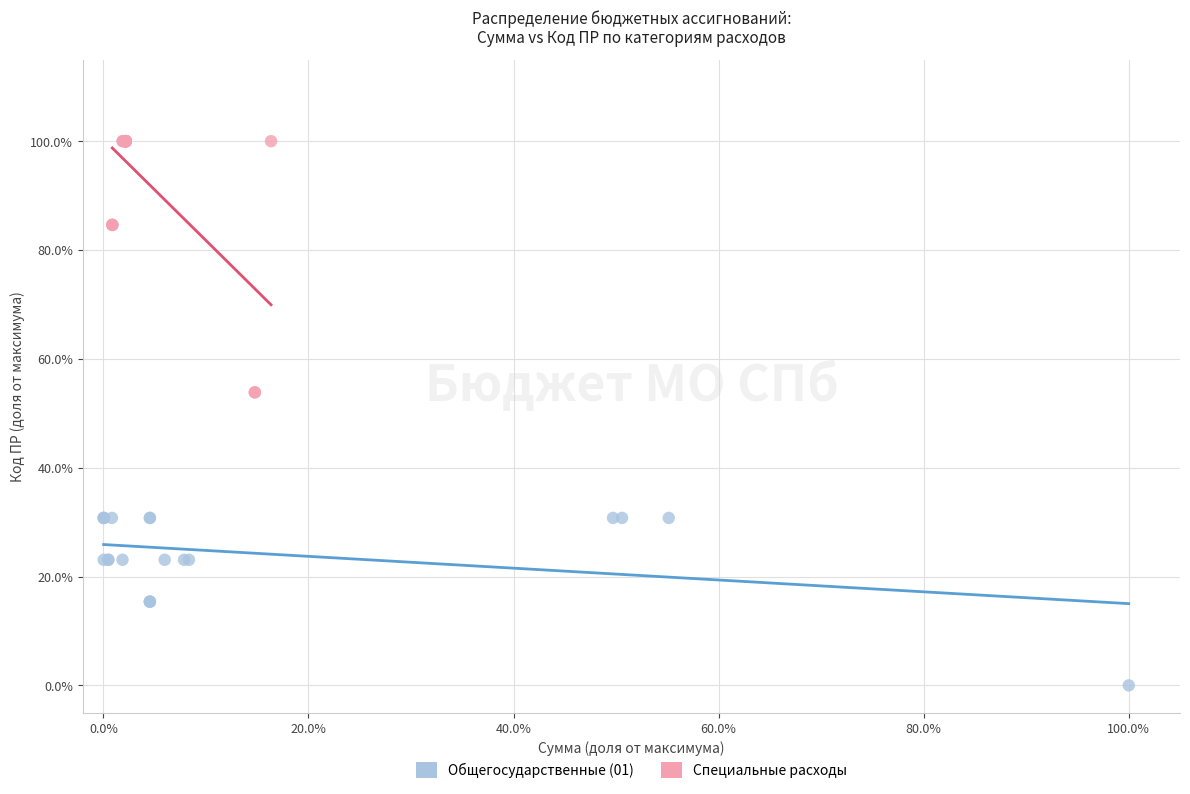

Which series has the widest spread of Y values?

Специальные расходы